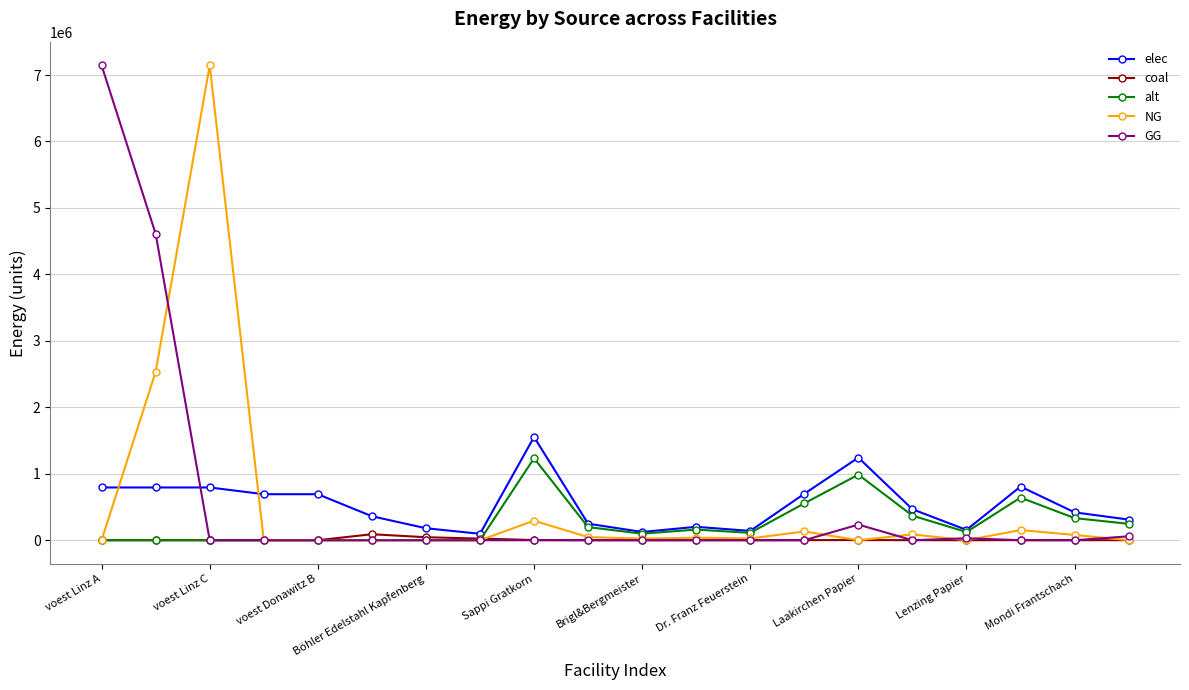

What is the maximum value shown in the chart?

7144833.3